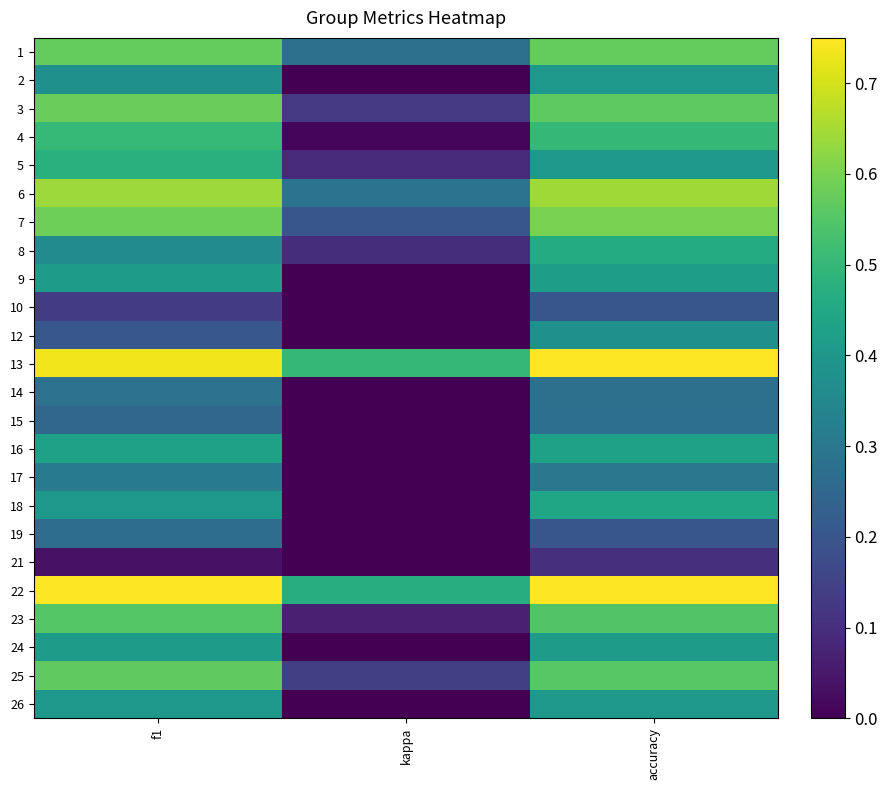

Reading left to right, list all the values displayed in this chart.

1: f1=0.6	kappa=0.3	accuracy=0.6
2: f1=0.4	kappa=0.0	accuracy=0.4
3: f1=0.6	kappa=0.1	accuracy=0.6
4: f1=0.5	kappa=0.0	accuracy=0.5
5: f1=0.5	kappa=0.1	accuracy=0.4
6: f1=0.6	kappa=0.3	accuracy=0.6
7: f1=0.6	kappa=0.2	accuracy=0.6
8: f1=0.4	kappa=0.1	accuracy=0.5
9: f1=0.4	kappa=0.0	accuracy=0.4
10: f1=0.1	kappa=0.0	accuracy=0.2
12: f1=0.2	kappa=0.0	accuracy=0.4
13: f1=0.7	kappa=0.5	accuracy=0.8
14: f1=0.3	kappa=0.0	accuracy=0.3
15: f1=0.2	kappa=0.0	accuracy=0.3
16: f1=0.4	kappa=0.0	accuracy=0.4
17: f1=0.3	kappa=0.0	accuracy=0.3
18: f1=0.4	kappa=0.0	accuracy=0.4
19: f1=0.3	kappa=0.0	accuracy=0.2
21: f1=0.0	kappa=0.0	accuracy=0.1
22: f1=0.8	kappa=0.5	accuracy=0.8
23: f1=0.6	kappa=0.1	accuracy=0.5
24: f1=0.4	kappa=0.0	accuracy=0.4
25: f1=0.6	kappa=0.1	accuracy=0.6
26: f1=0.4	kappa=0.0	accuracy=0.4